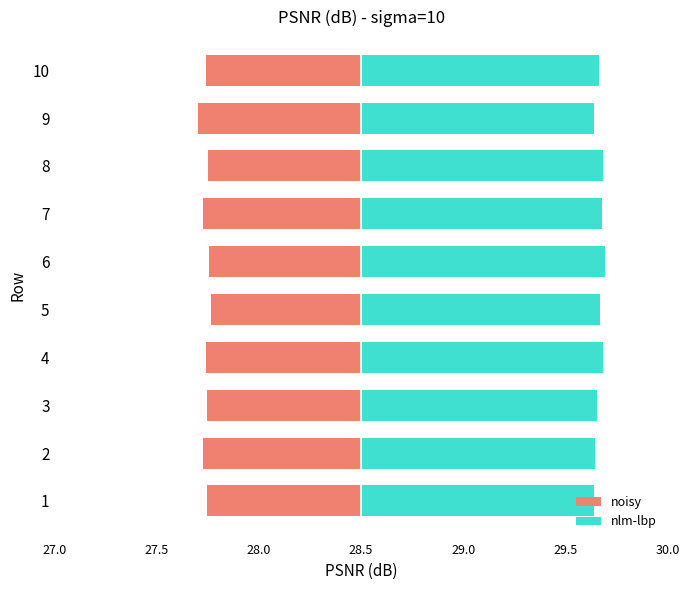

Does the chart contain stacked bars?

No